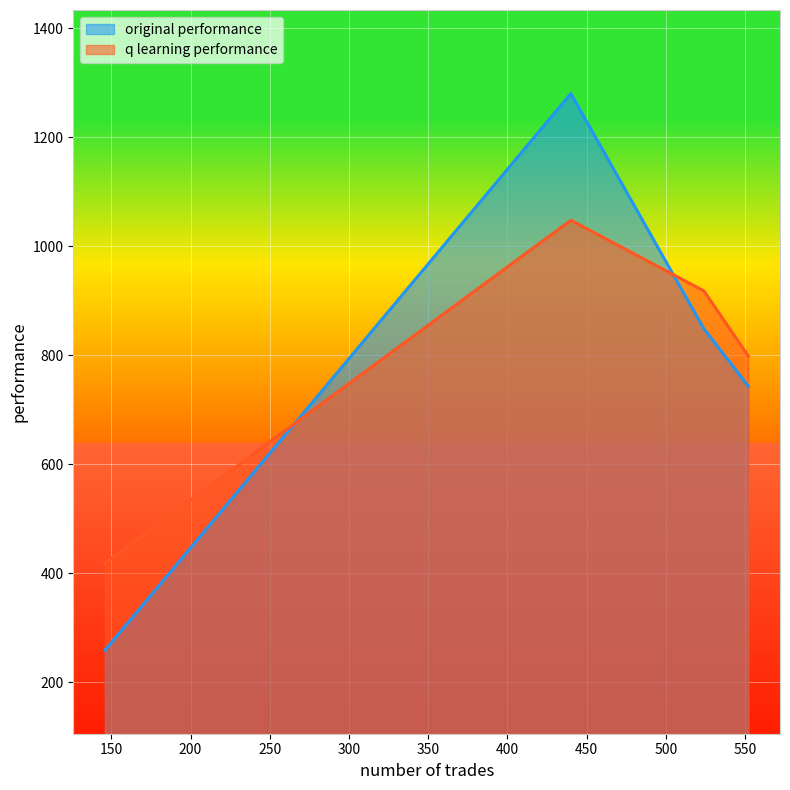

Reading left to right, list all the values displayed in this chart.

original performance: 552=743.2	524=848.4	440=1280.1	146=258.7
q learning performance: 552=798.3	524=917.9	440=1047.6	146=418.5